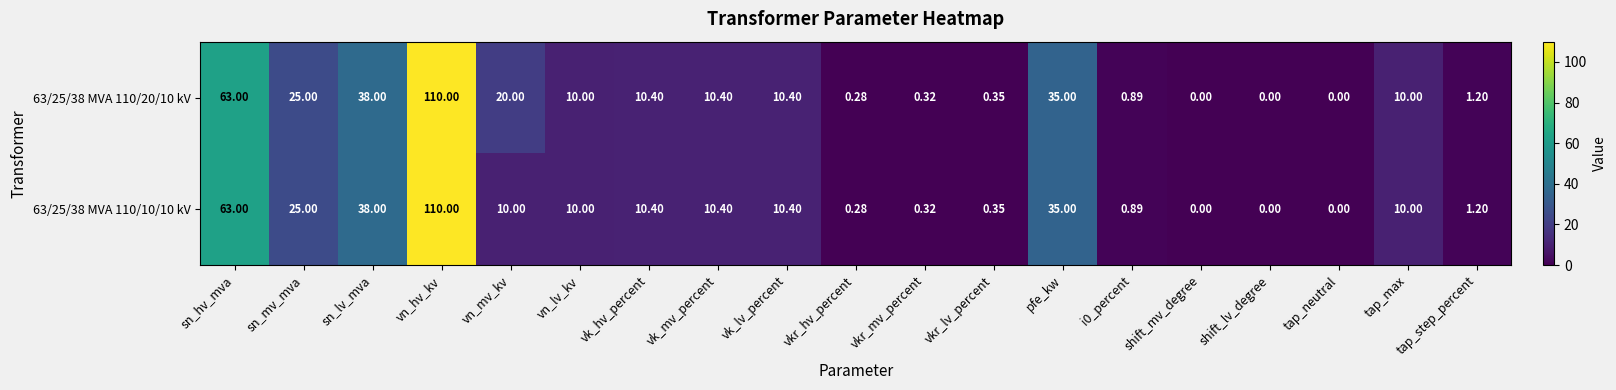

Which label corresponds to the largest value in the chart?

vn_hv_kv